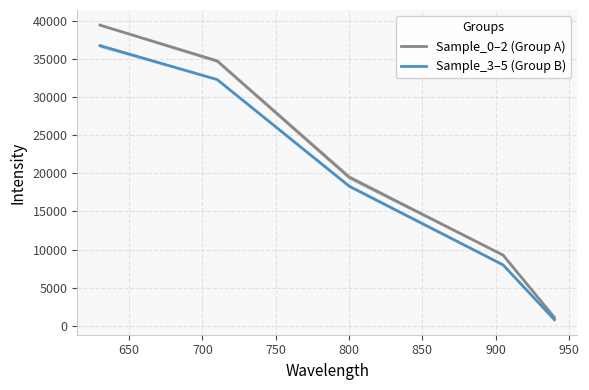

What is the lowest value of the Sample_0–2 (Group A) series?

1100.0